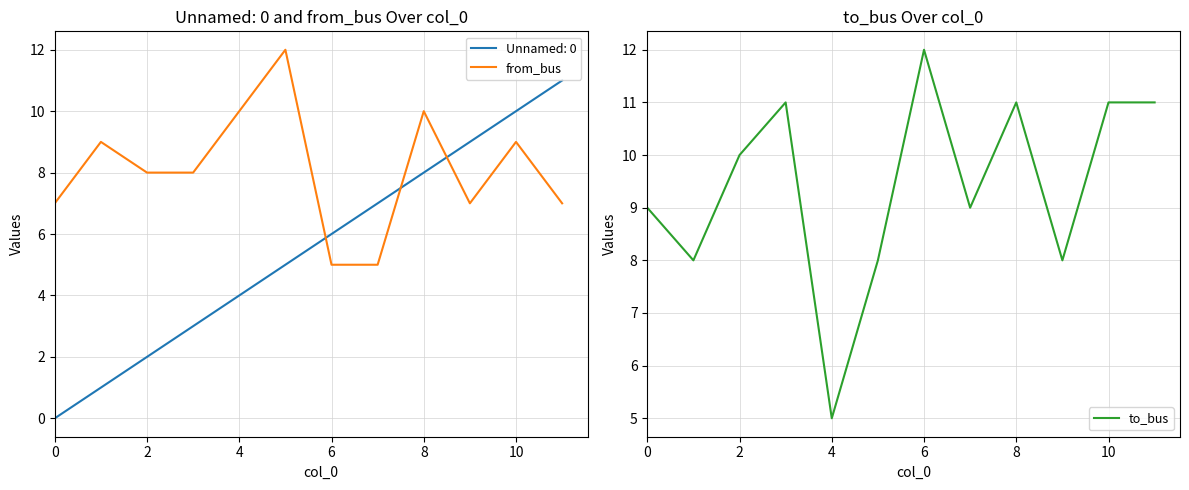

Which series has the largest total across all categories?

to_bus